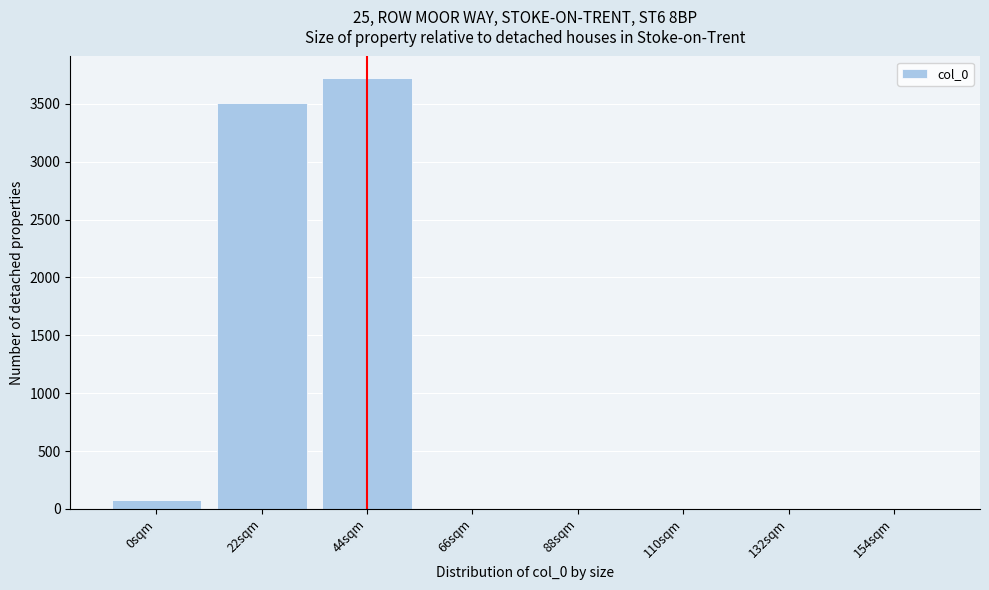

Reading left to right, extract all data points from this chart.

0sqm=73	22sqm=3504	44sqm=3723	66sqm=0	88sqm=0	110sqm=0	132sqm=0	154sqm=0